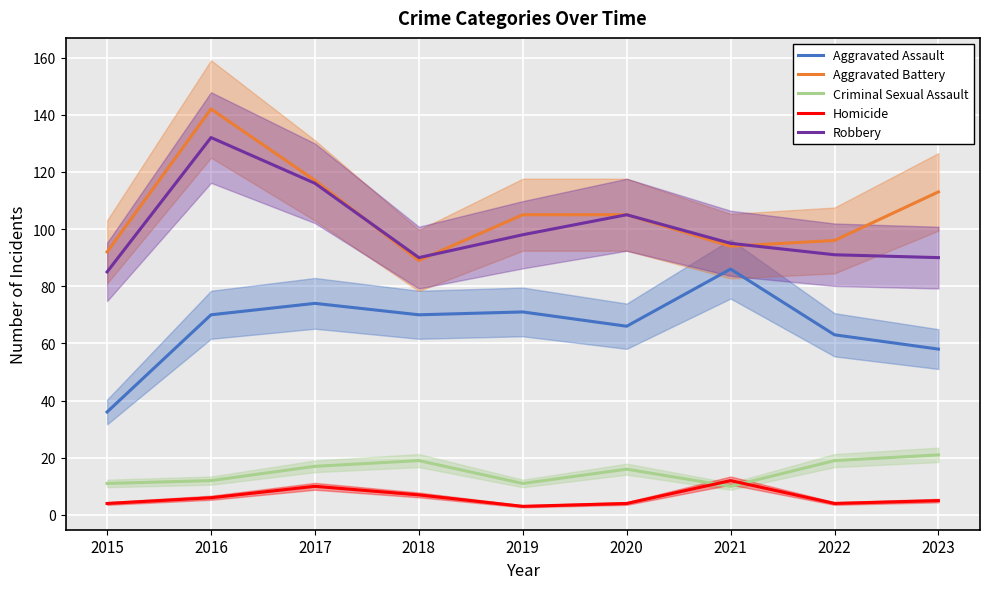

Reading left to right, what are all the values shown in this chart?

Aggravated Assault: 2015=36	2016=70	2017=74	2018=70	2019=71	2020=66	2021=86	2022=63	2023=58
Aggravated Battery: 2015=92	2016=142	2017=117	2018=89	2019=105	2020=105	2021=94	2022=96	2023=113
Criminal Sexual Assault: 2015=11	2016=12	2017=17	2018=19	2019=11	2020=16	2021=10	2022=19	2023=21
Homicide: 2015=4	2016=6	2017=10	2018=7	2019=3	2020=4	2021=12	2022=4	2023=5
Robbery: 2015=85	2016=132	2017=116	2018=90	2019=98	2020=105	2021=95	2022=91	2023=90